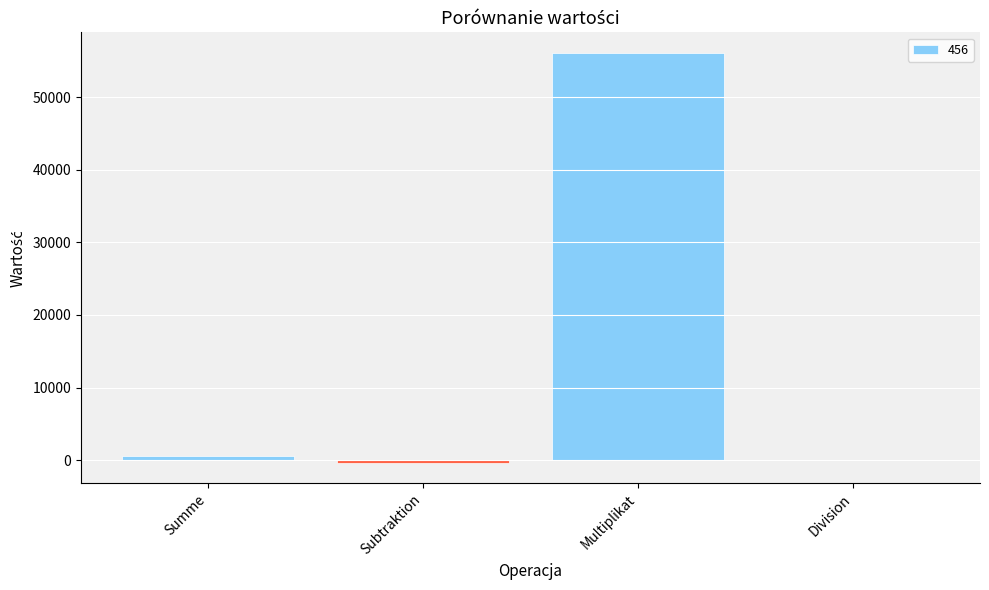

How many series are shown in this chart?

1